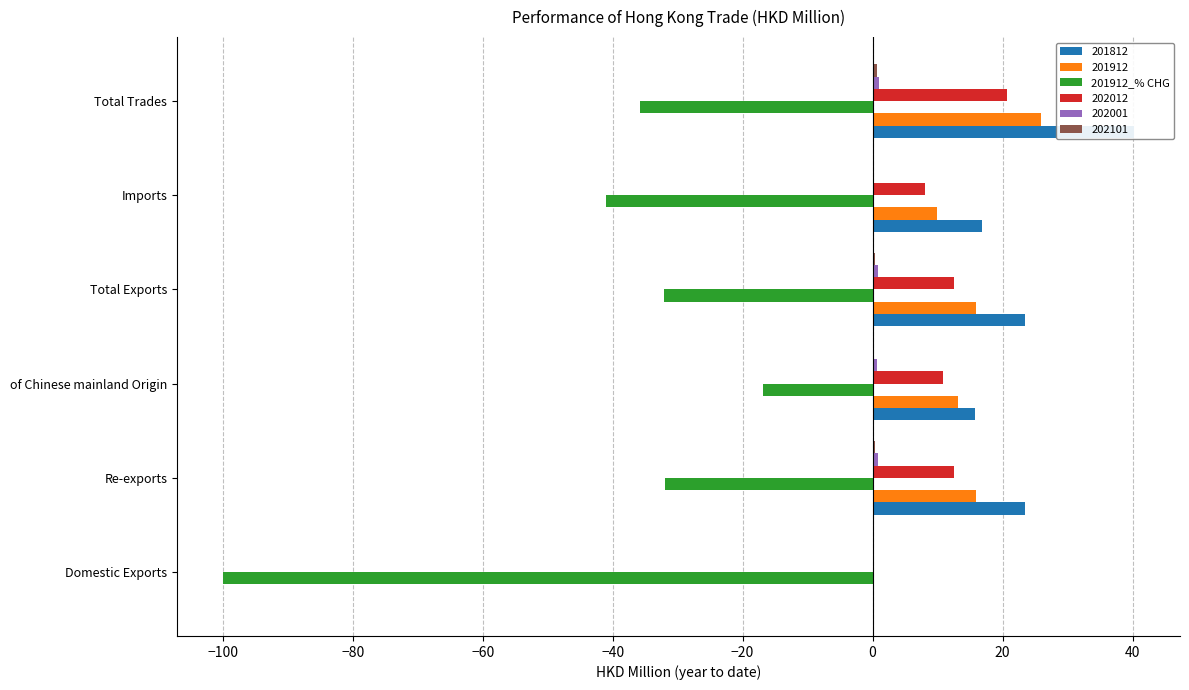

How many data points are less than -32?

4